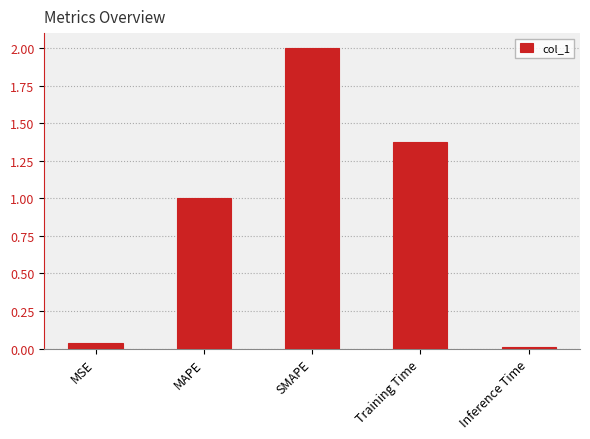

Are the bars grouped side by side (vs. stacked)?

No